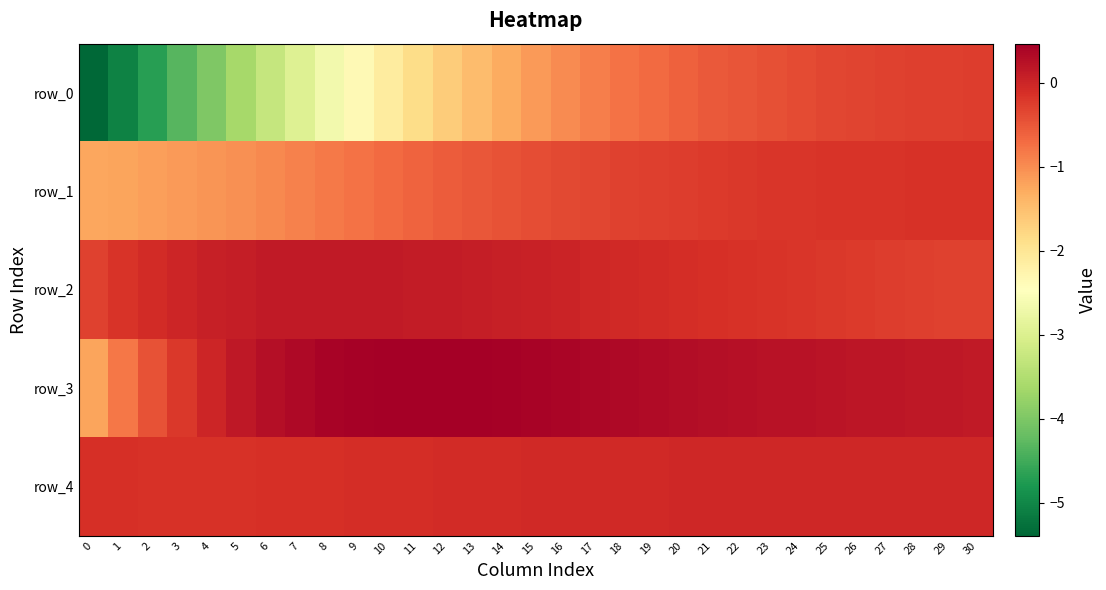

Which label corresponds to the largest value in the chart?

11